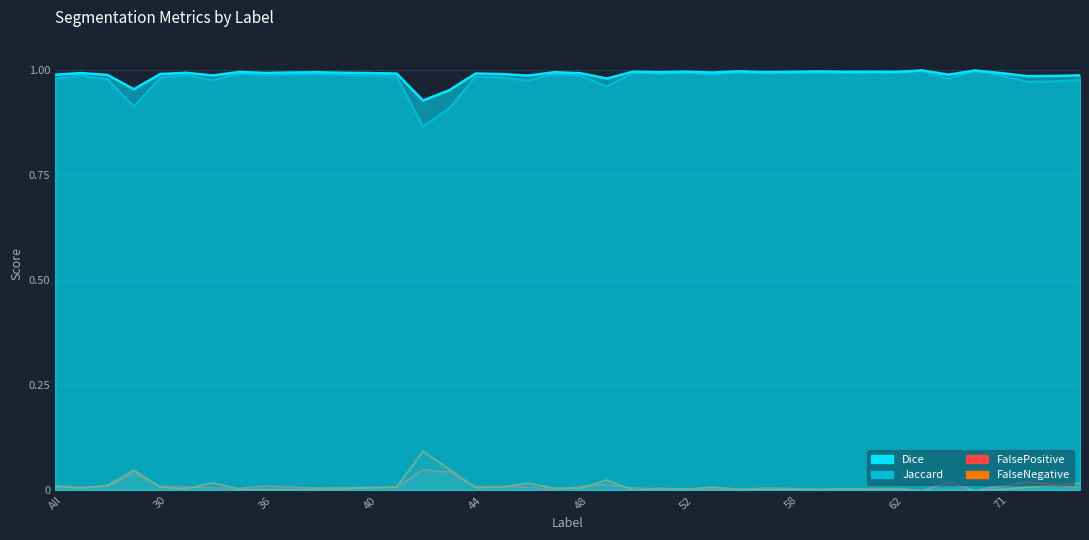

What is the label of the 31st point from the left?

60